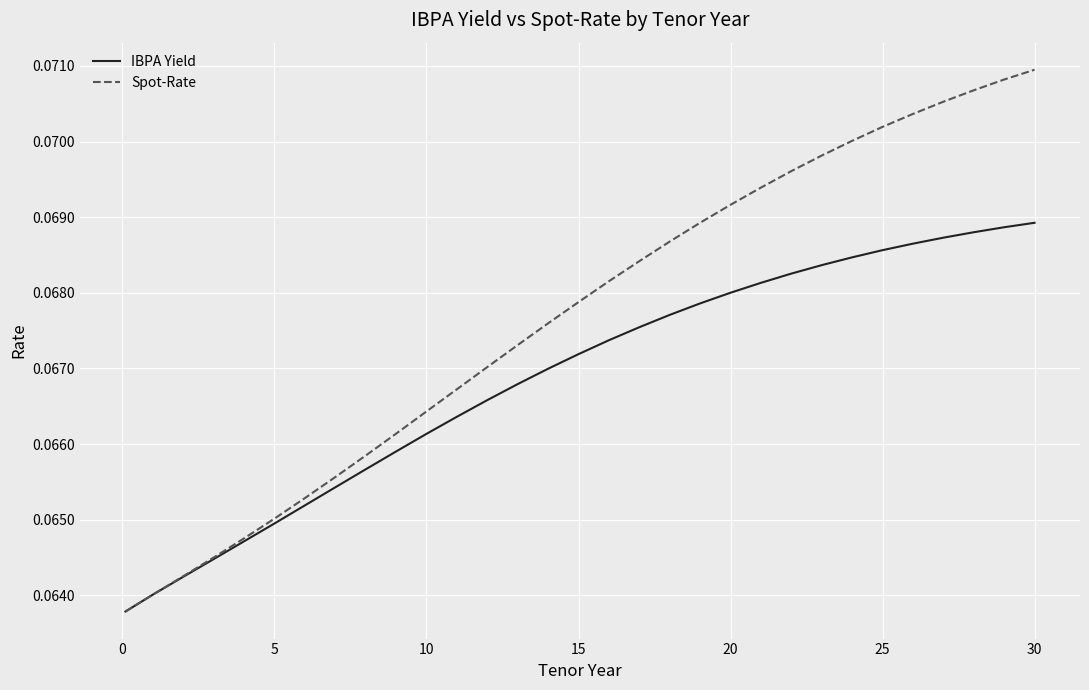

What is the sum of all IBPA Yield values?

2.1